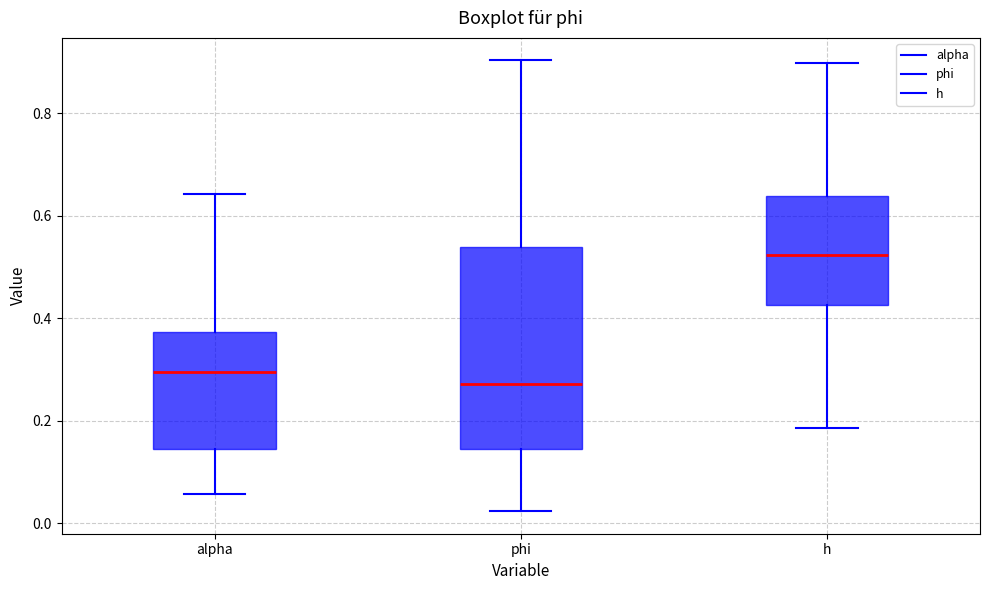

Reading left to right, transcribe this box plot: for each box, give where its median line is, the range the box spans, and where its two whiskers end, as read against the y-axis. The values are not printed on the chart, so give them approximately, as read against the axis.

alpha: median 0.30, box 0.14 to 0.38, whiskers 0.06 to 0.64
phi: median 0.28, box 0.14 to 0.54, whiskers 0.02 to 0.90
h: median 0.52, box 0.42 to 0.64, whiskers 0.18 to 0.90